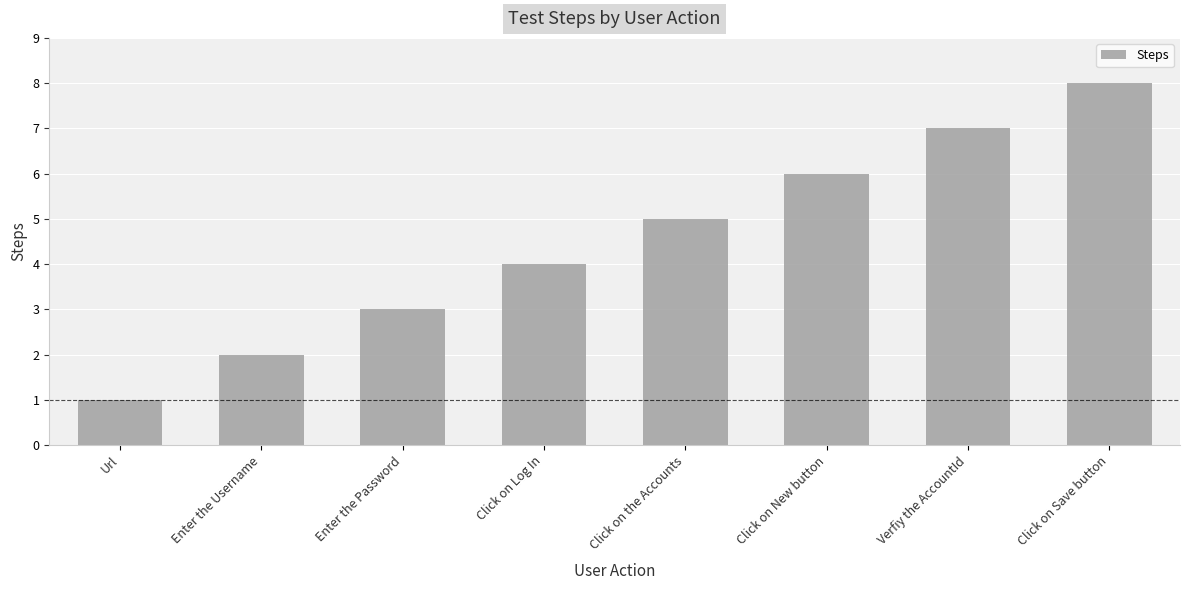

Rank the categories by value from highest to lowest.

Click on Save button, Verfiy the AccountId, Click on New button, Click on the Accounts, Click on Log In, Enter the Password, Enter the Username, Url